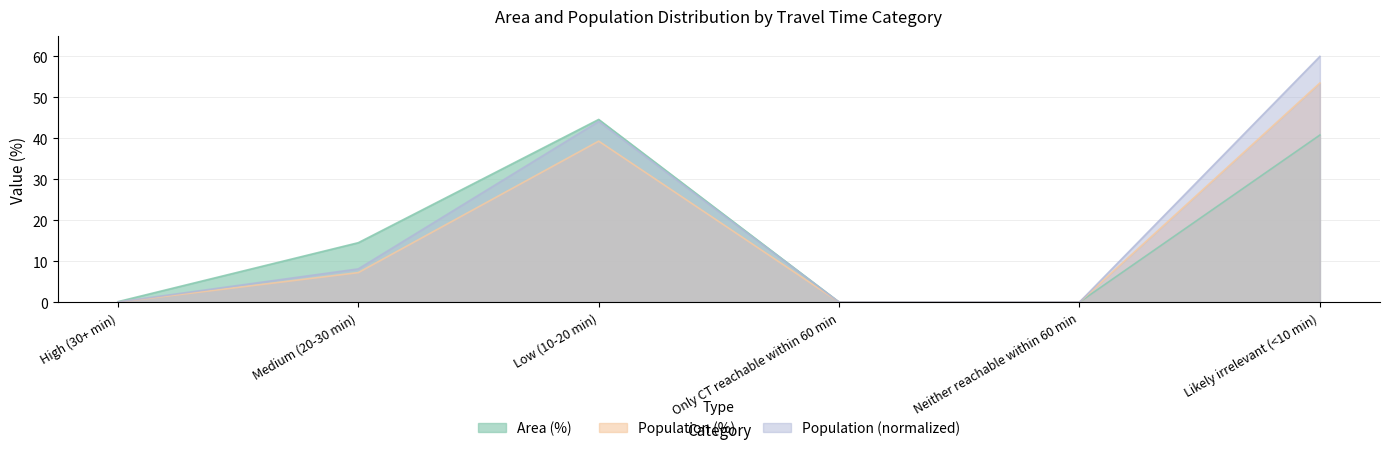

Rank the series by their maximum value, from highest to lowest.

Population (normalized), Population (%), Area (%)